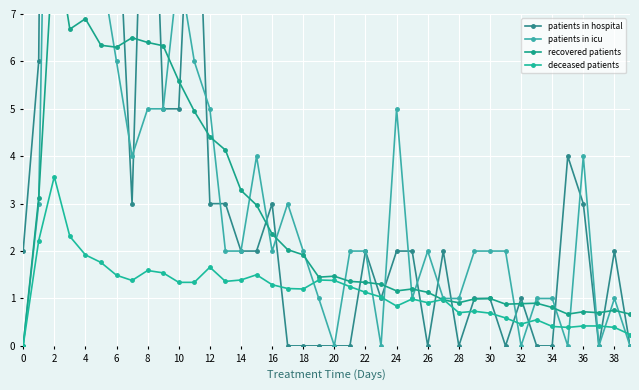

What is the maximum value for deceased patients?

3.6